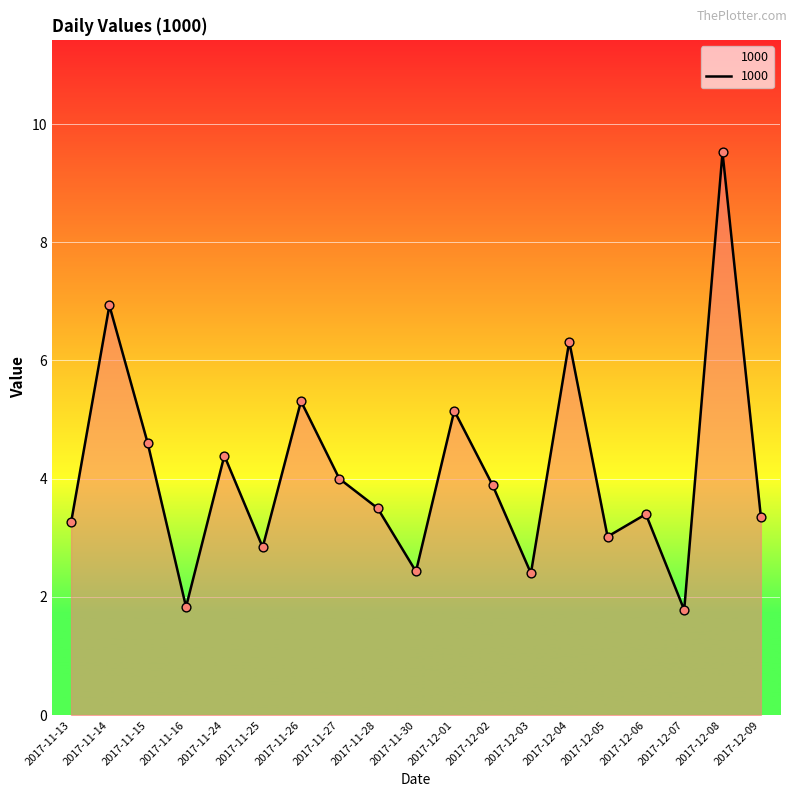

Between 2017-12-02 and 2017-12-09, which is larger?

2017-12-02